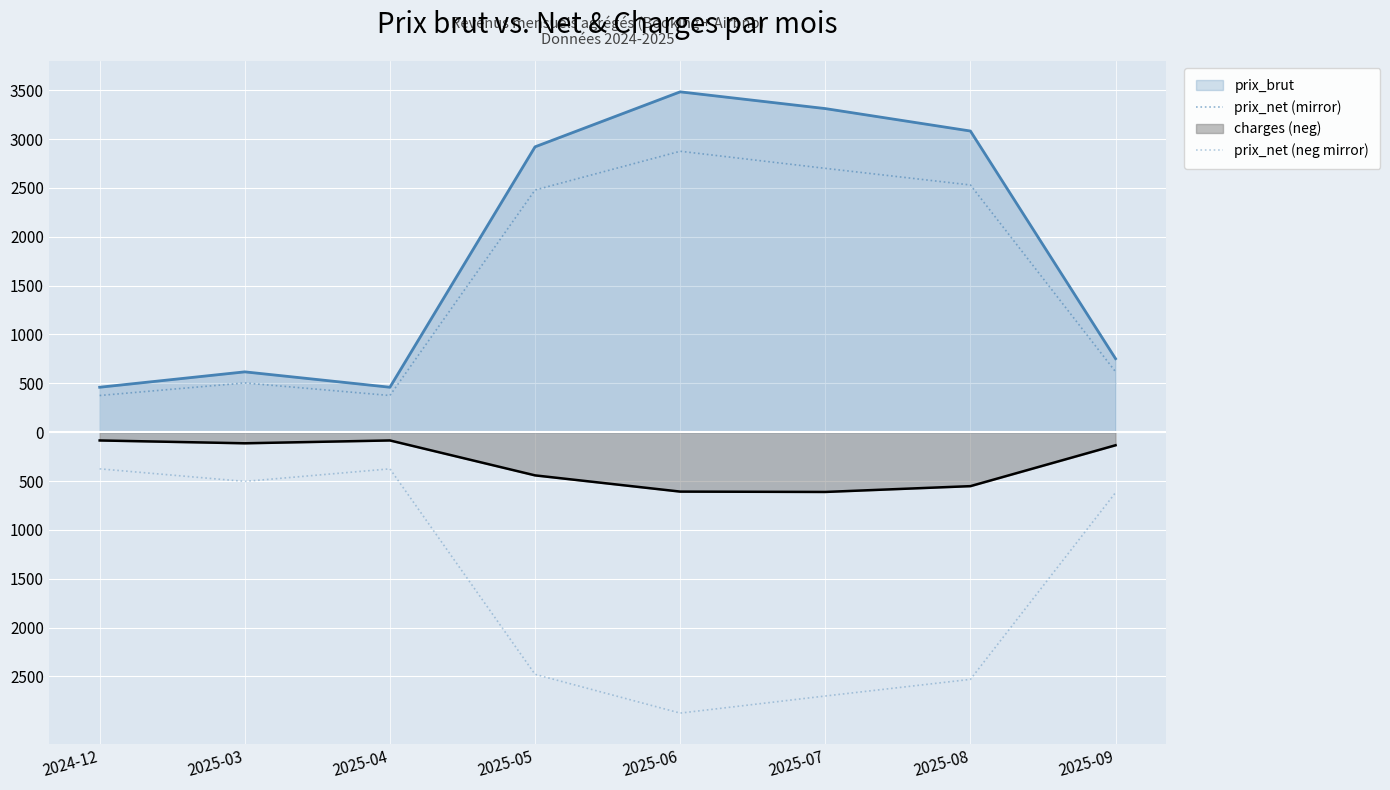

What is the sum of all prix_net (neg mirror) values?

-12458.2